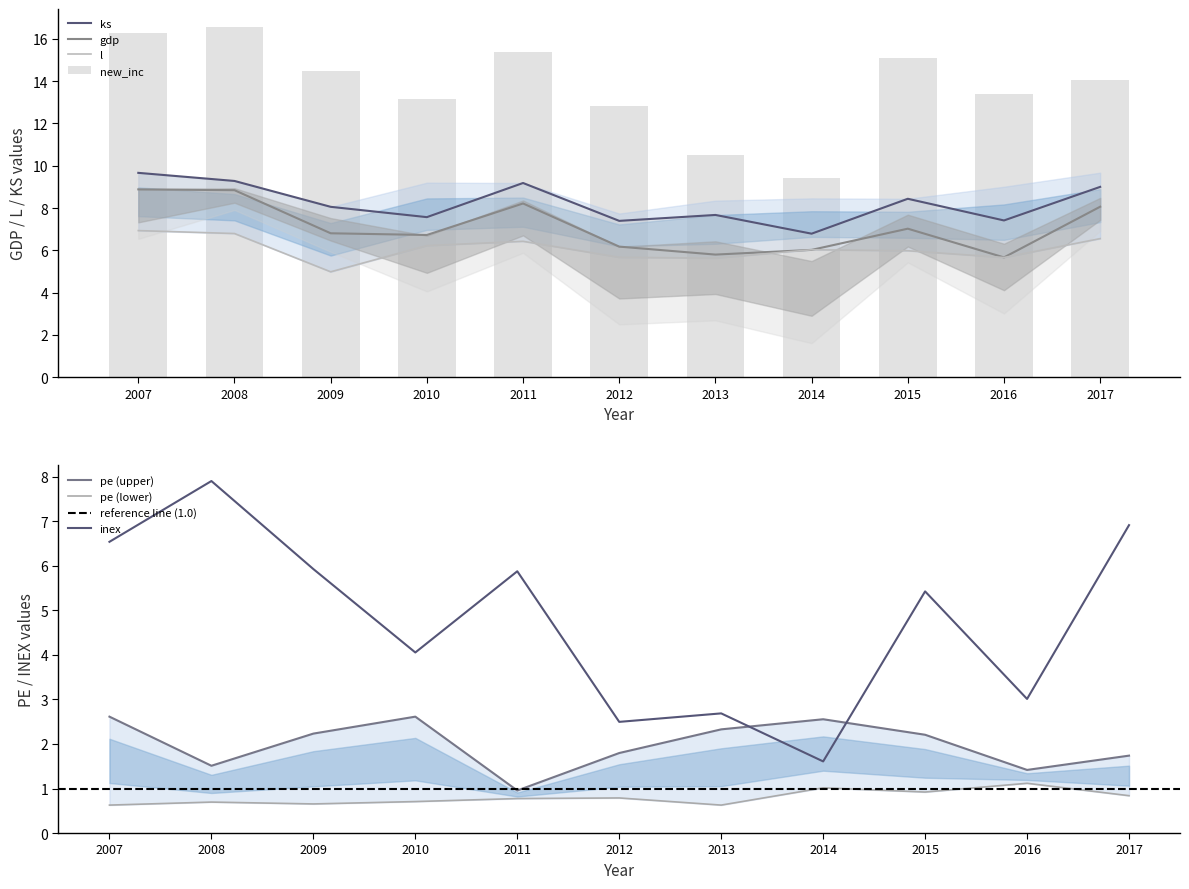

What is the value of the l bar at the 7th from the left?

5.6